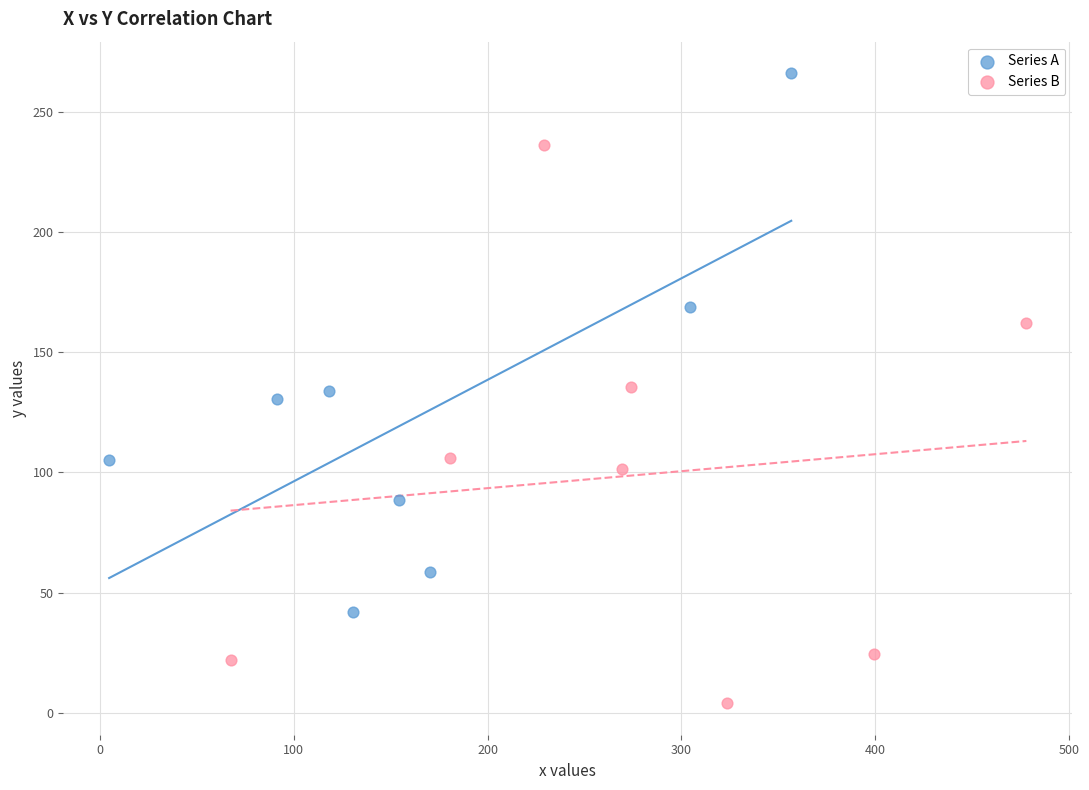

Which series reaches the maximum Y coordinate?

Series A